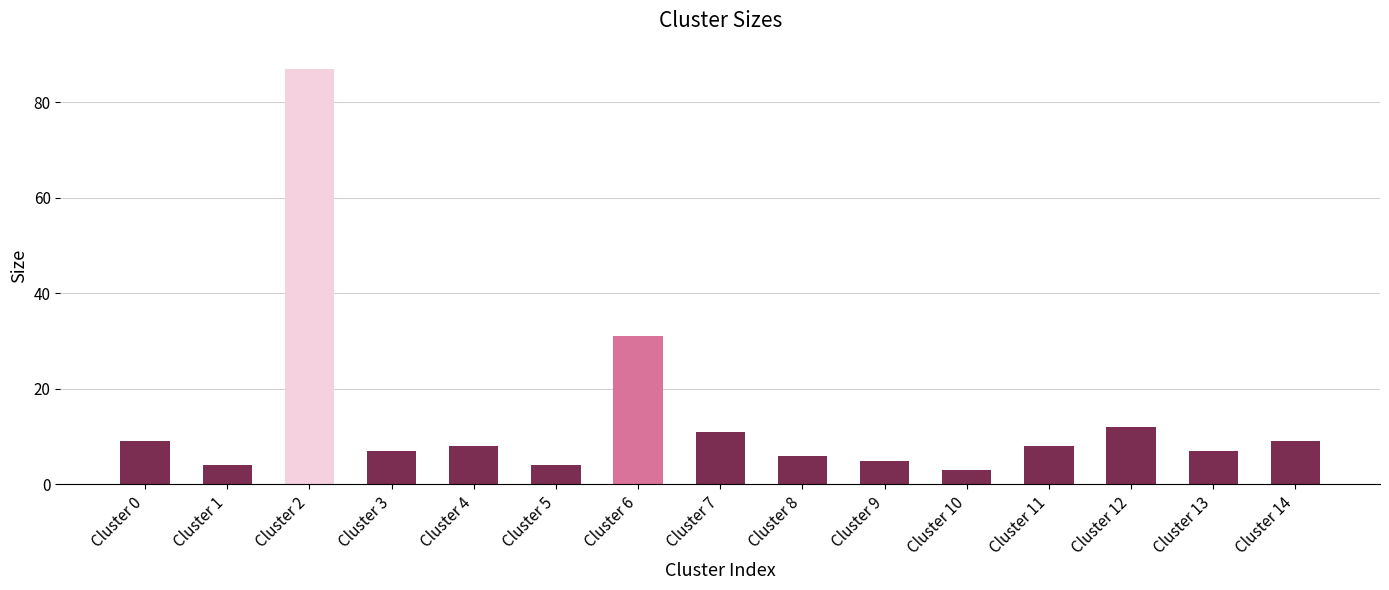

What is the change in value from Cluster 6 to Cluster 8?

-25